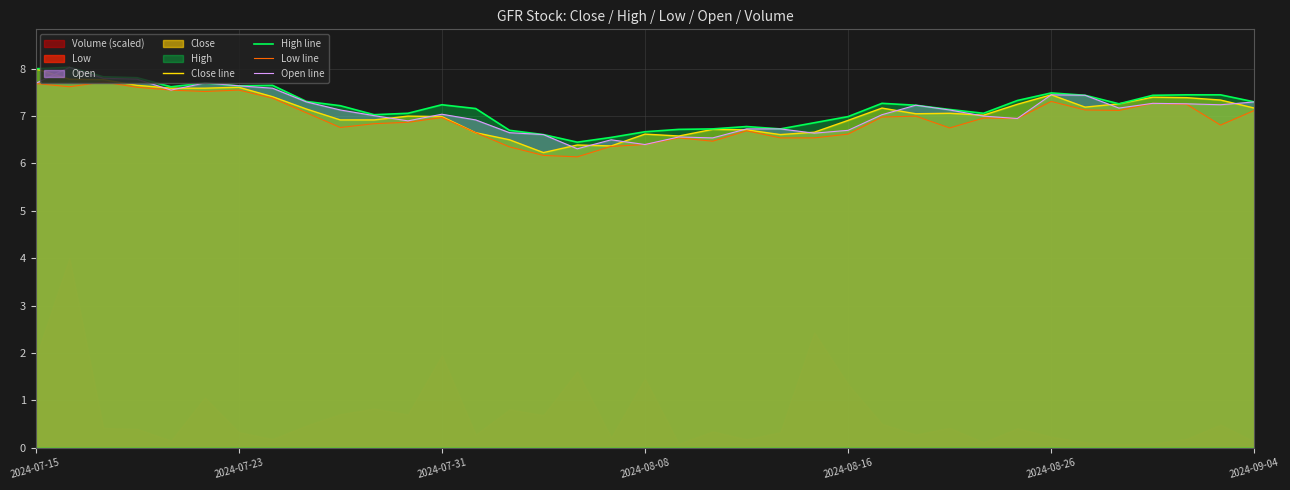

How many interior local valleys does the Close line series have?

7